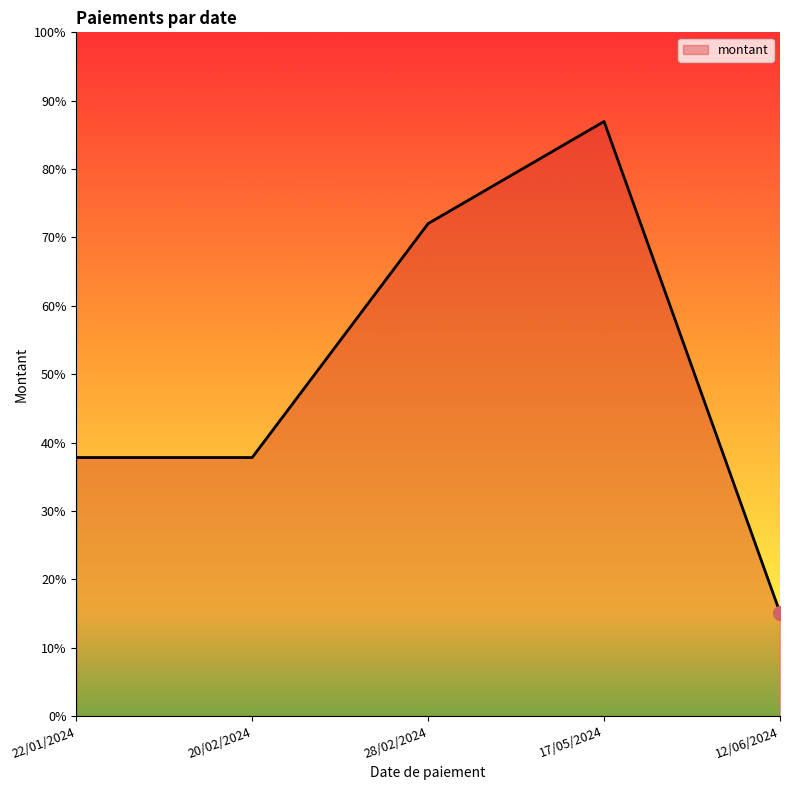

What position from the left is 20/02/2024?

2